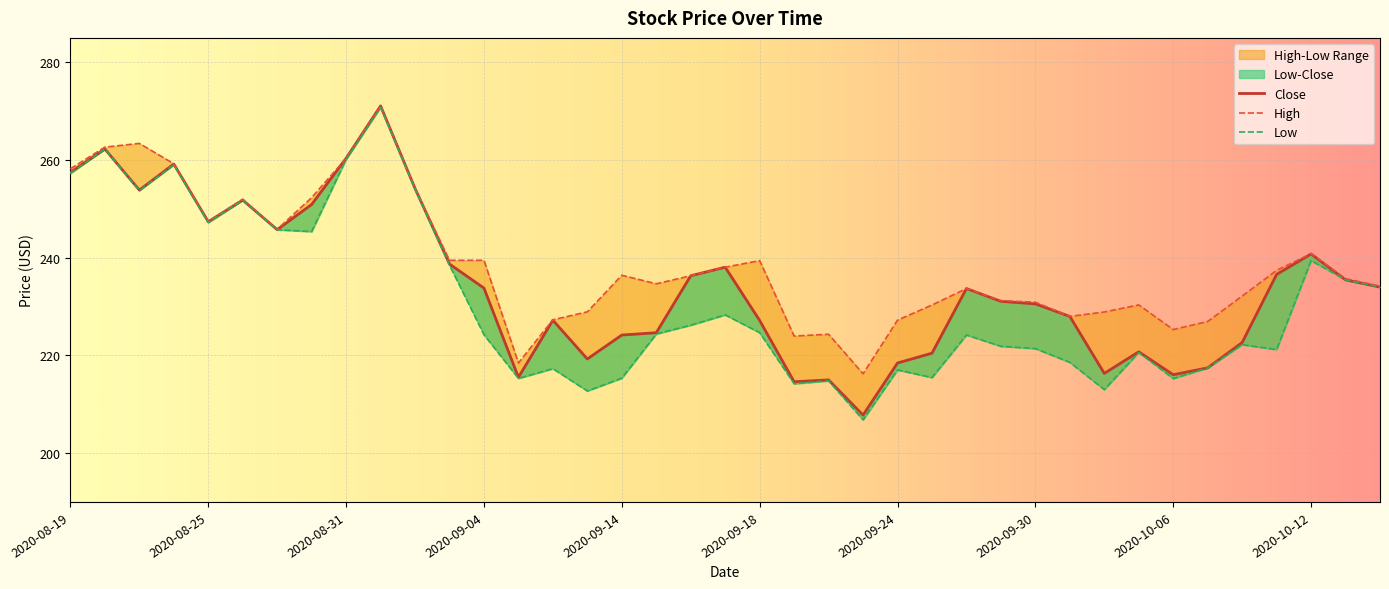

Rank the series by their maximum value, from highest to lowest.

High, Close, Low